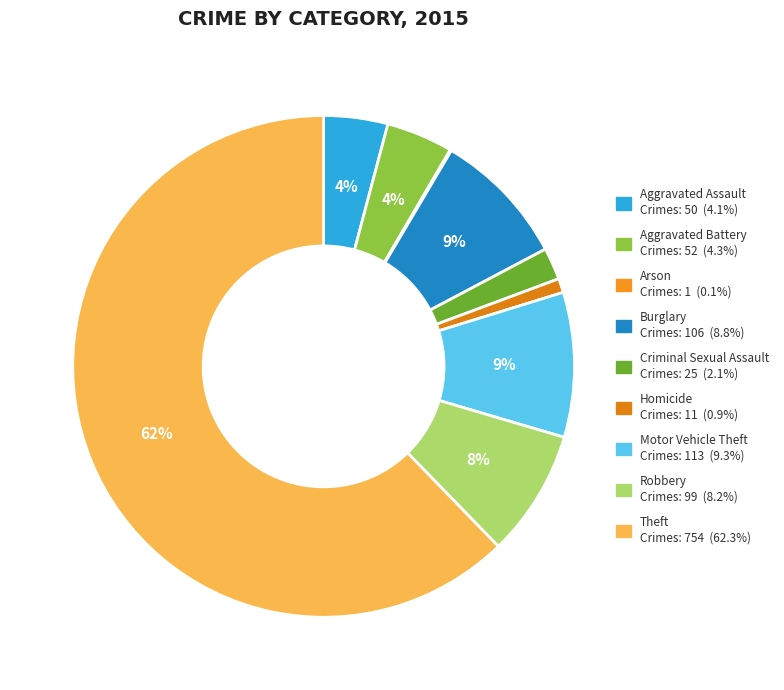

Which category accounts for the majority?

Theft